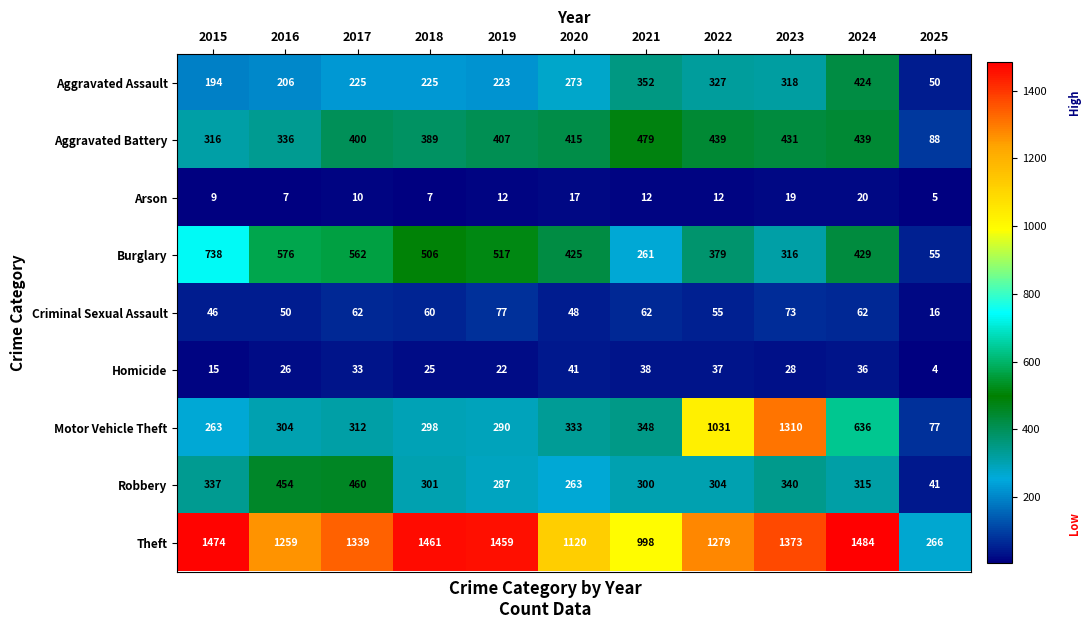

At 2017, list the series in order from largest to smallest.

Theft, Burglary, Robbery, Aggravated Battery, Motor Vehicle Theft, Aggravated Assault, Criminal Sexual Assault, Homicide, Arson